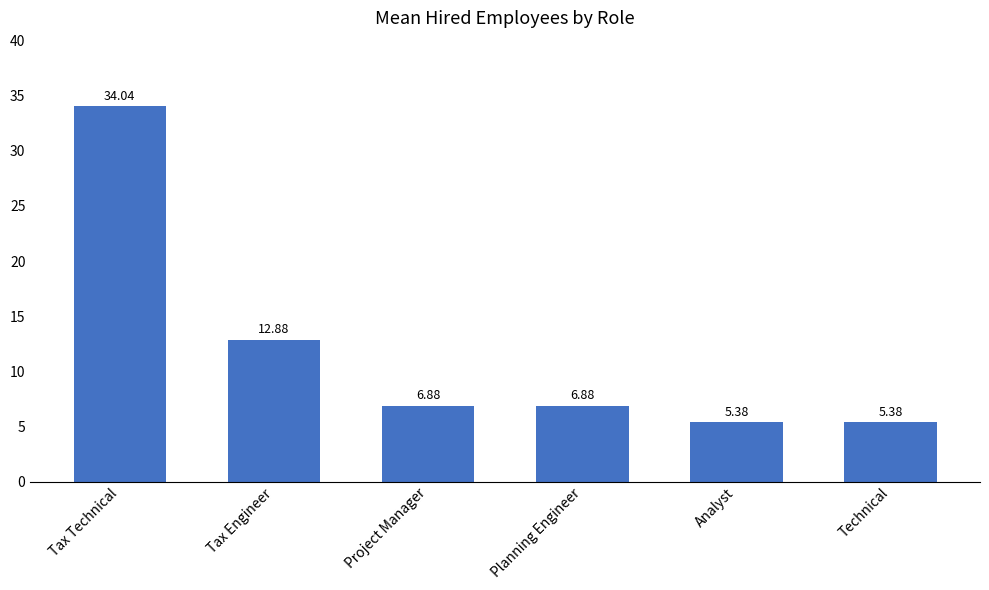

Count the number of values greater than 6.

4